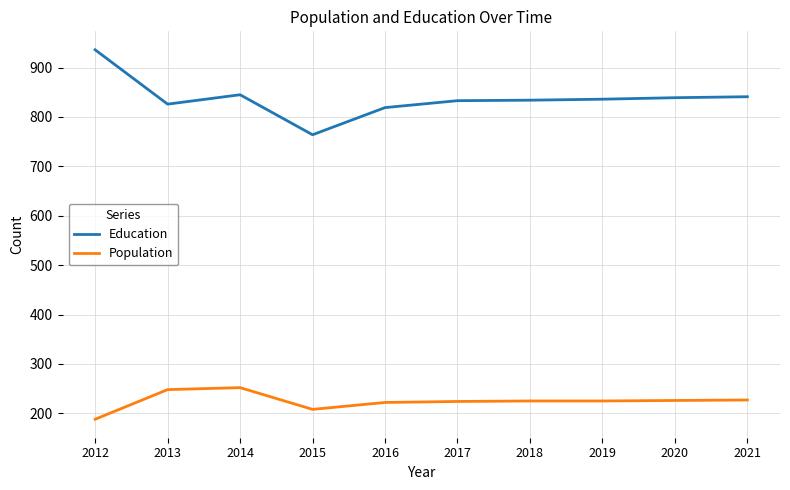

True or false: Population and Education intersect in this chart.

False